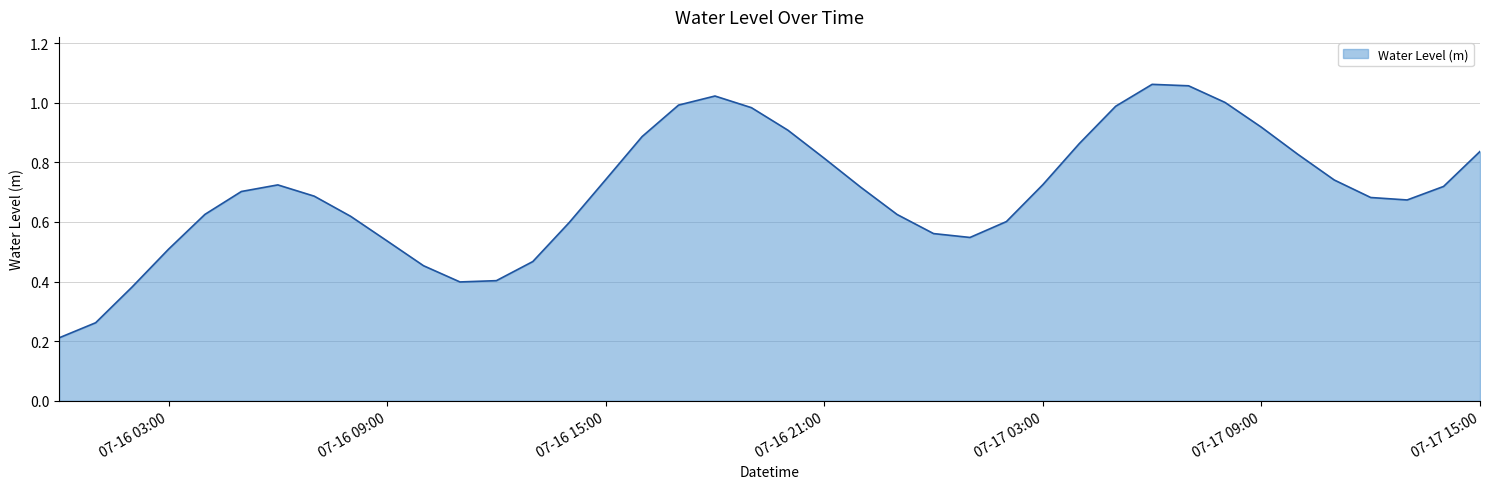

Does the chart have visible grid lines?

Yes